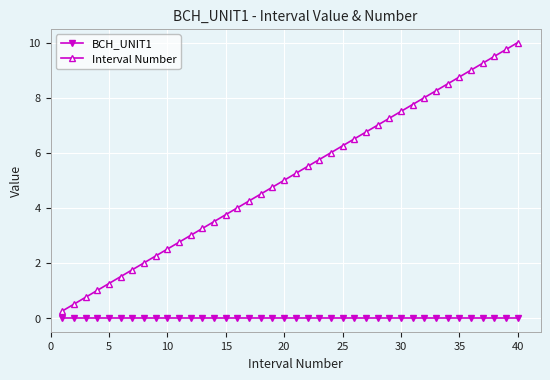

What is the value of the Interval Number point at the 26th from the left?

6.5